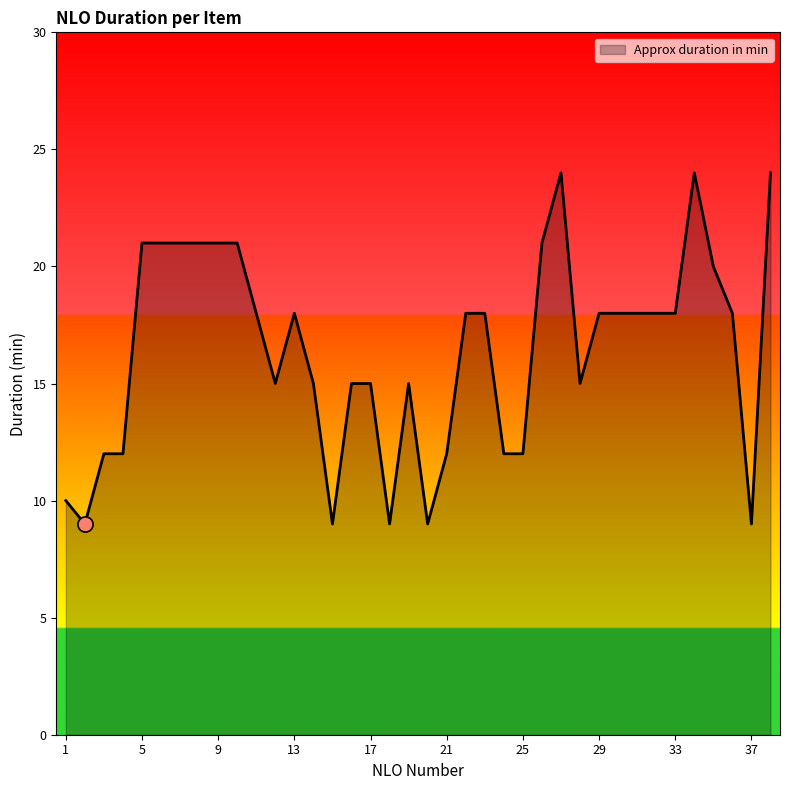

What is the minimum value shown in the chart?

9